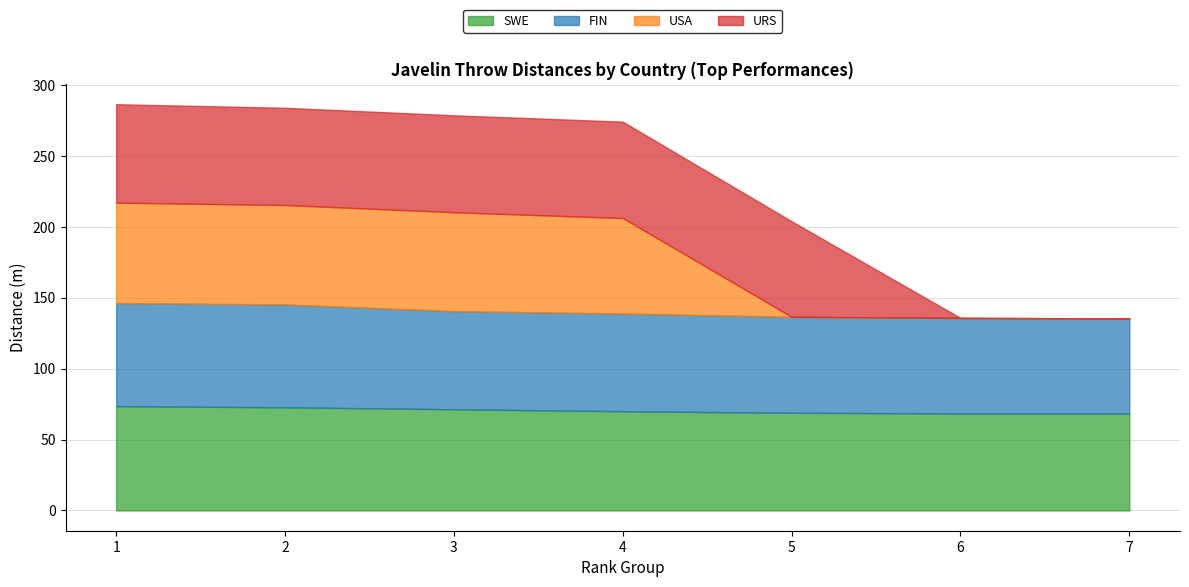

How many times do USA and URS cross each other?

1